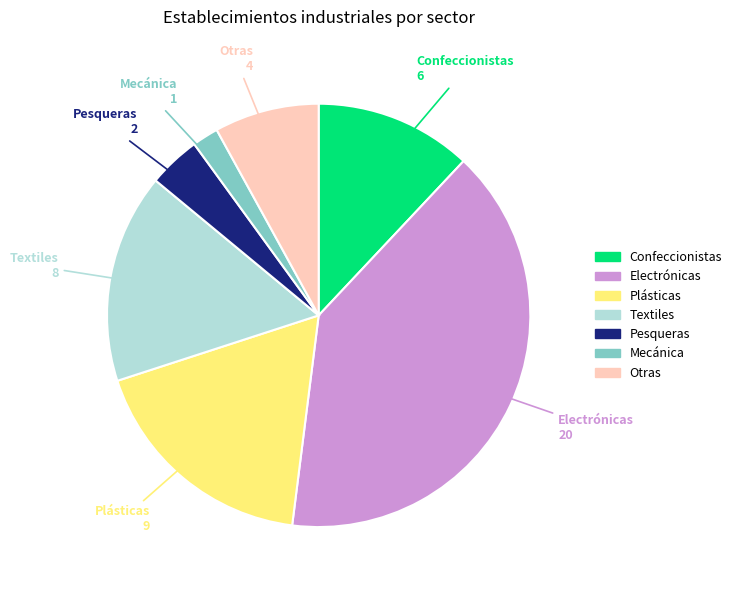

Is there any slice that represents more than half of the pie?

No